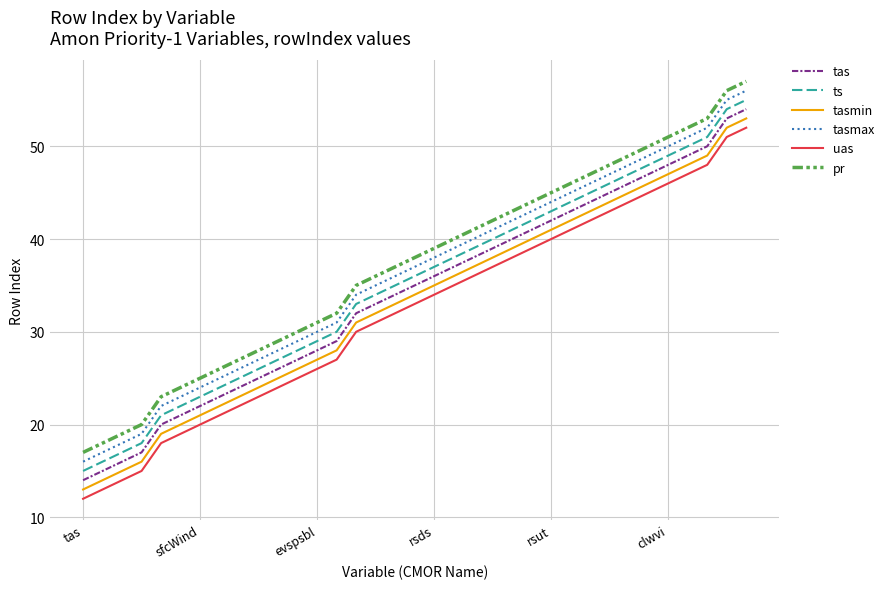

Which series has the largest total across all categories?

pr